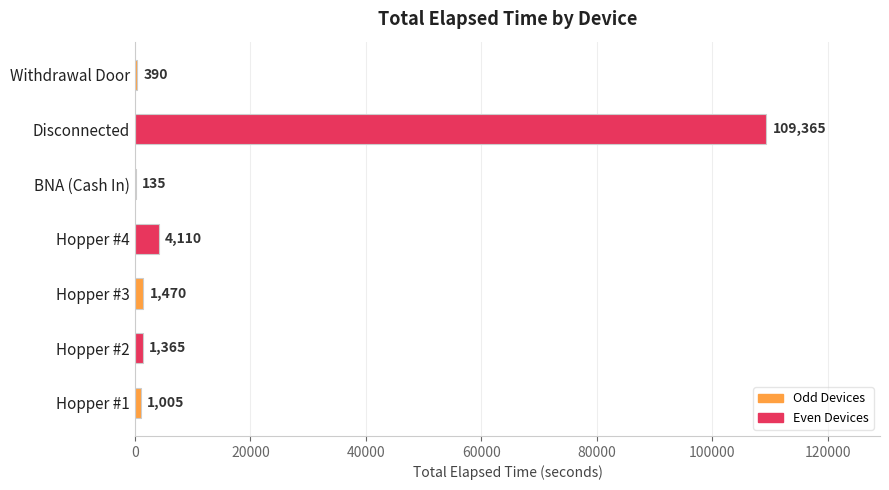

Reading bottom to top, transcribe all the data shown in this chart.

Hopper #1=1005	Hopper #2=1365	Hopper #3=1470	Hopper #4=4110	BNA (Cash In)=135	Disconnected=109365	Withdrawal Door=390